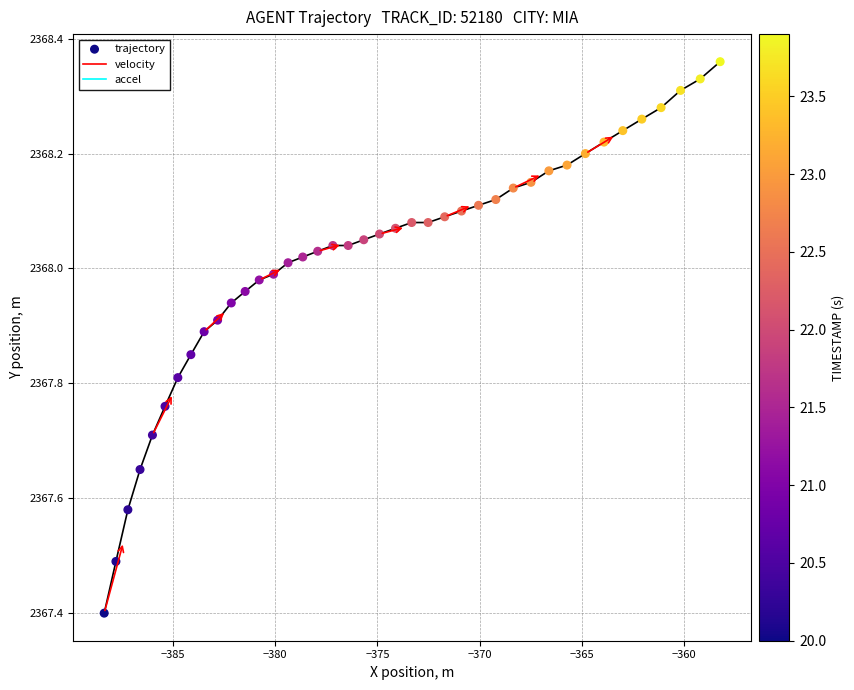

What Y value in the scatter plot is closest to 2367?

2367.4